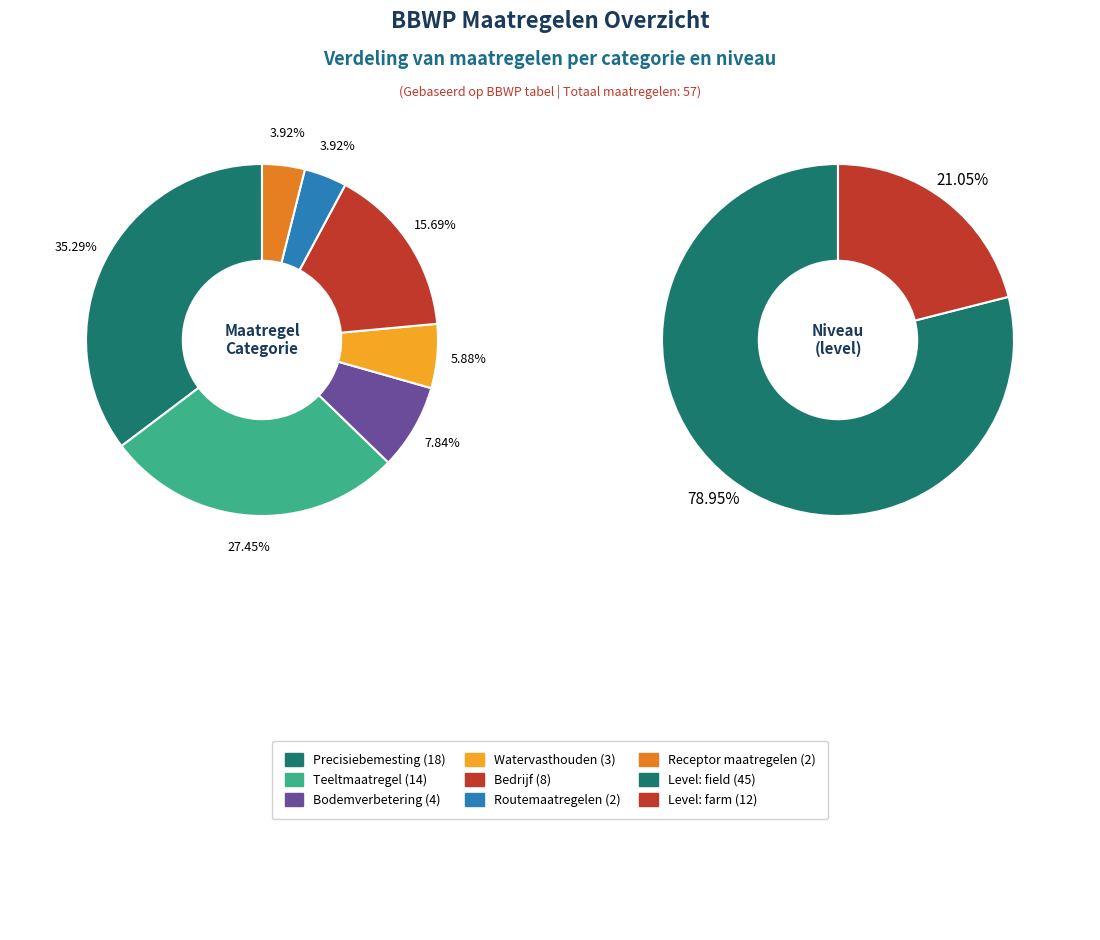

Combined, do field and farm account for over 50%?

Yes